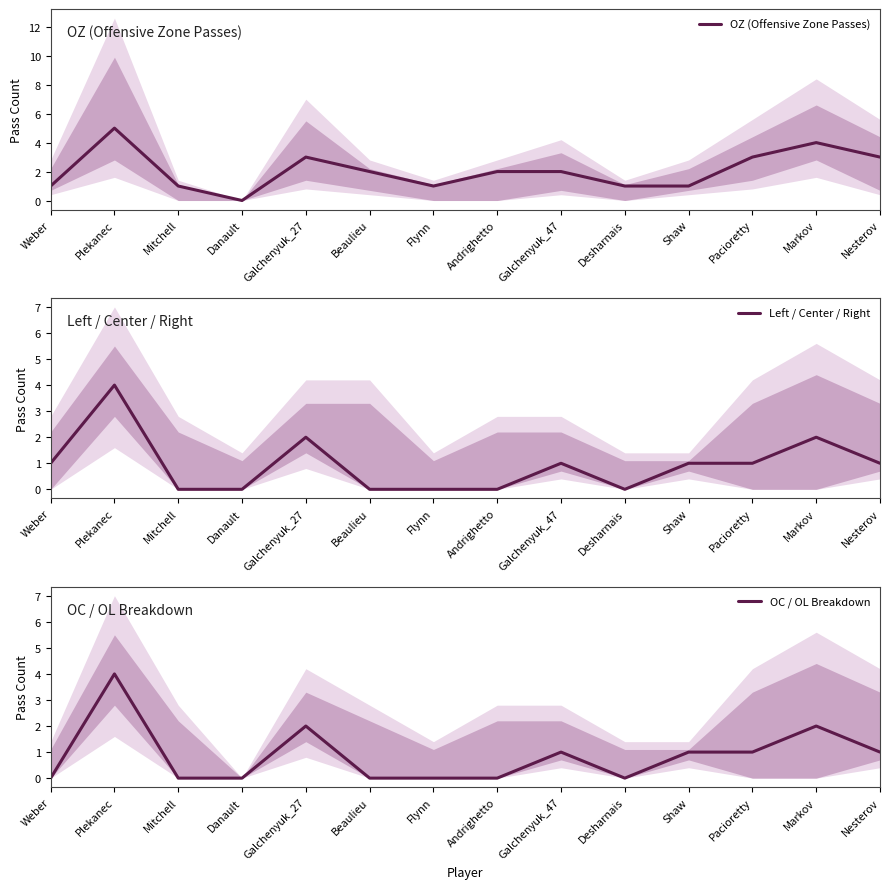

Rank the series at Mitchell from lowest to highest value.

Left / Center / Right, OC / OL Breakdown, OZ (Offensive Zone Passes)